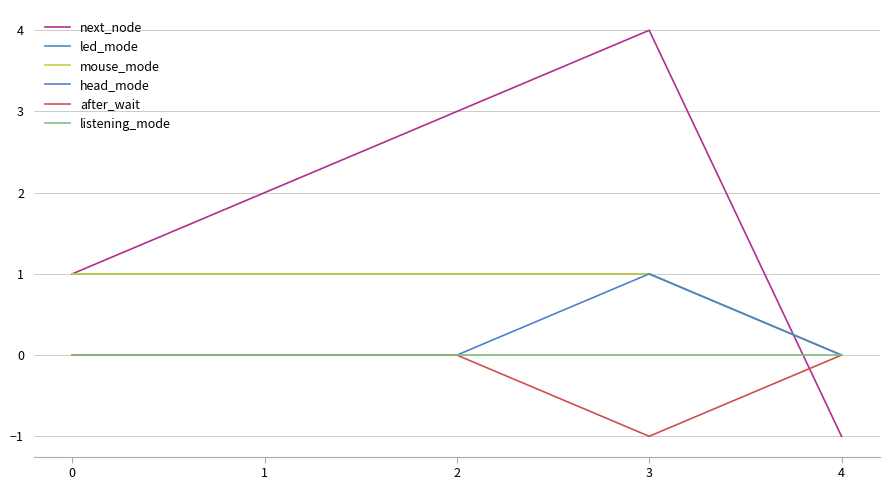

Does the chart have visible grid lines?

Yes